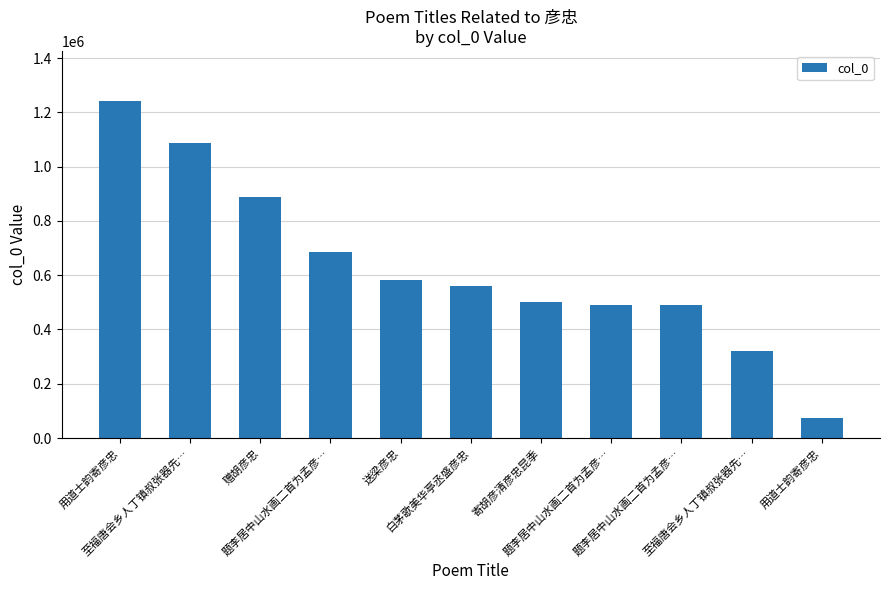

What value does the data have at 寄胡彦清彦忠昆季, to the nearest 50?

499800